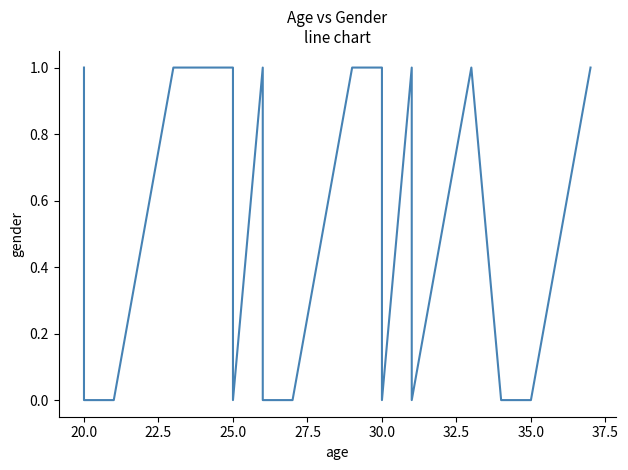

How many distinct data groups are displayed?

1